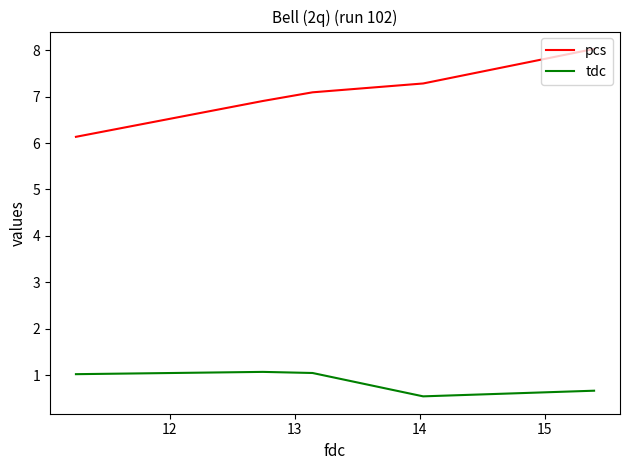

The pcs series shows 1.7 at 13. True or false?

False